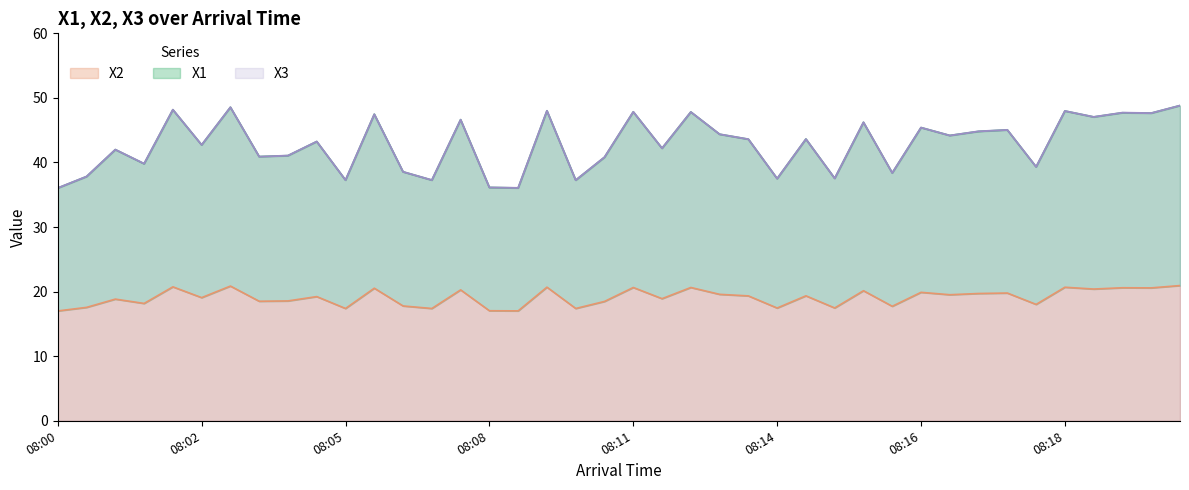

True or false: X3 has a value of 65.8 at 08:16.

False